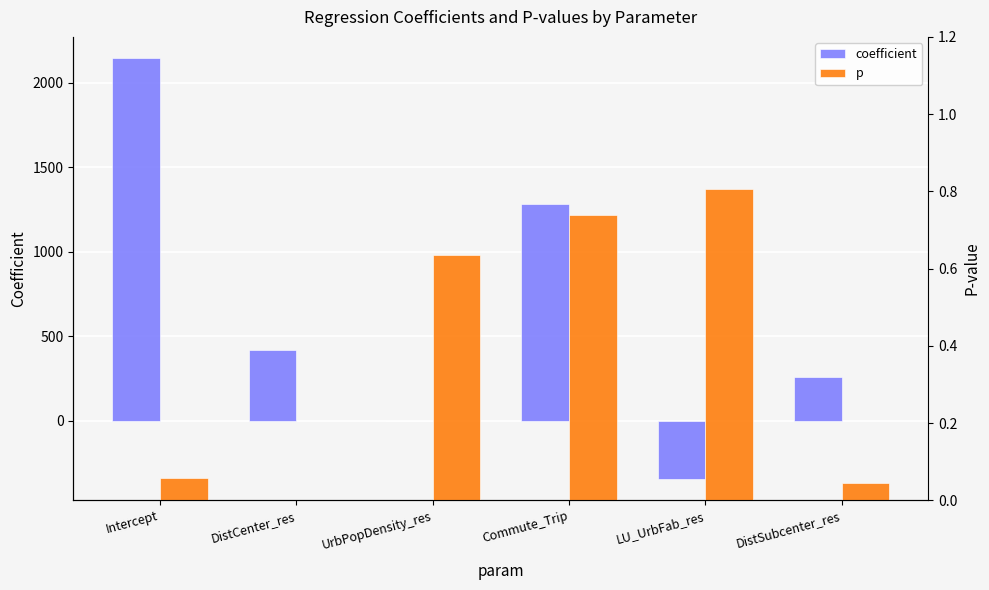

List the series in order of their peak value, highest first.

coefficient, p